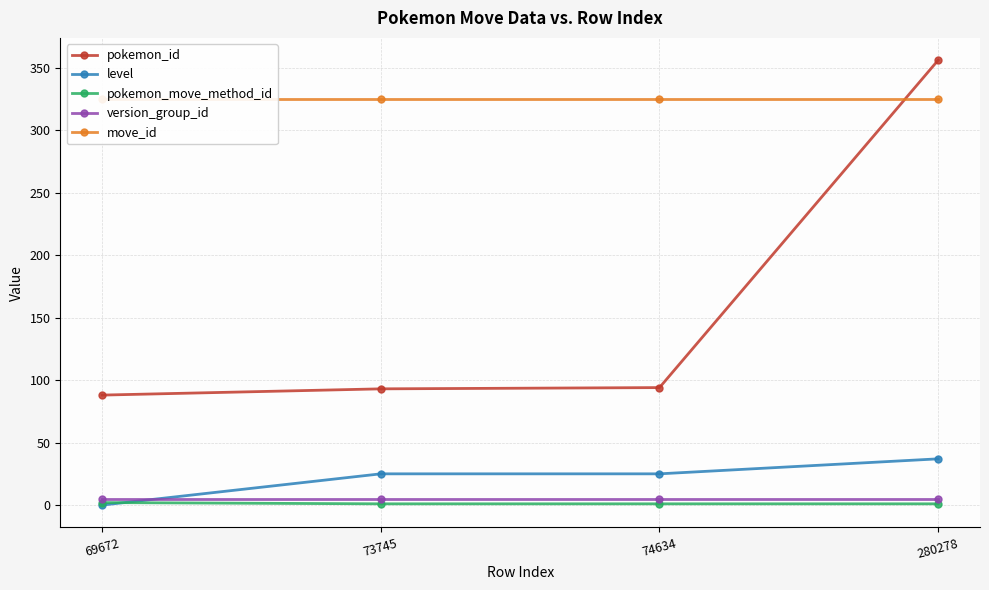

What value does the level series have at 73745?

25